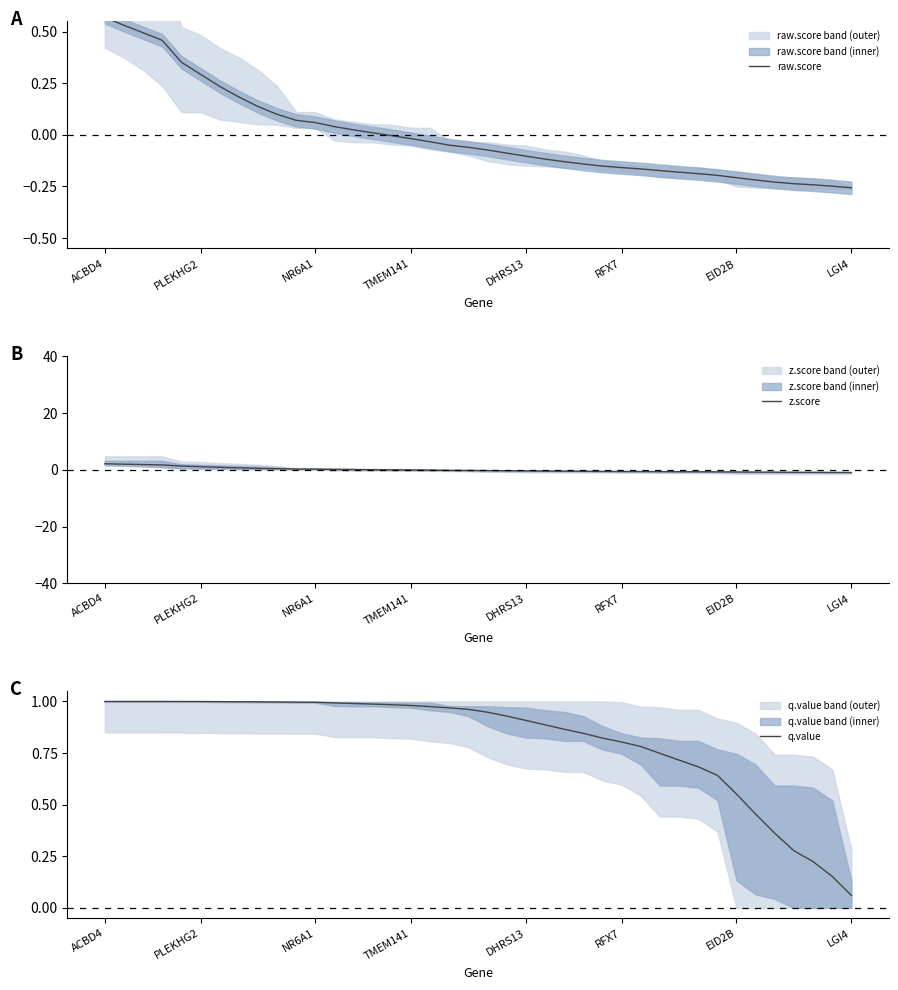

At which label is q.value closest to 0?

LGI4